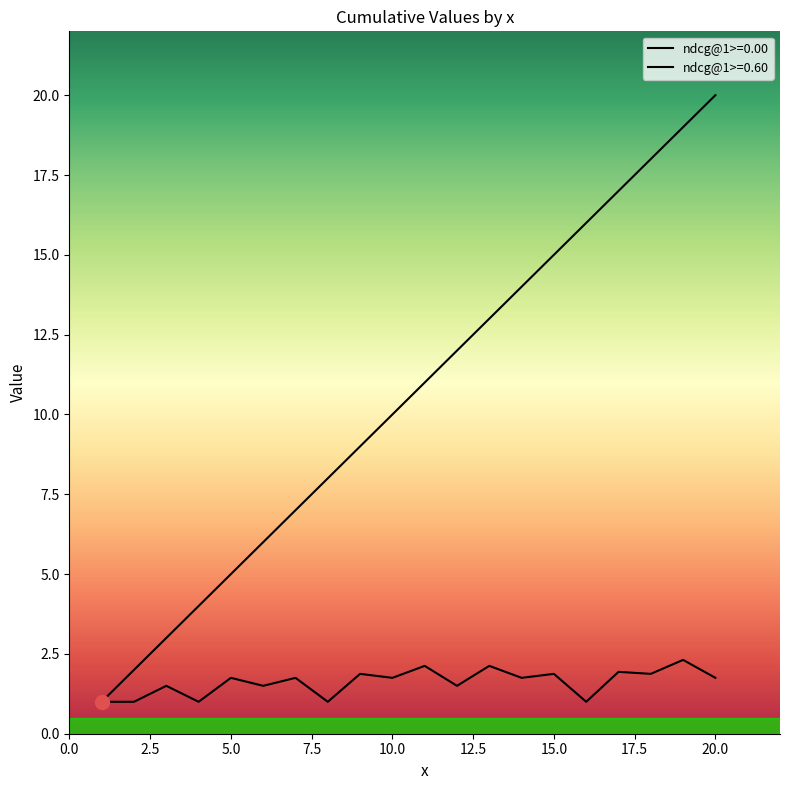

True or false: ndcg@1>=0.00 has more than 1 points higher than both neighbors.

True